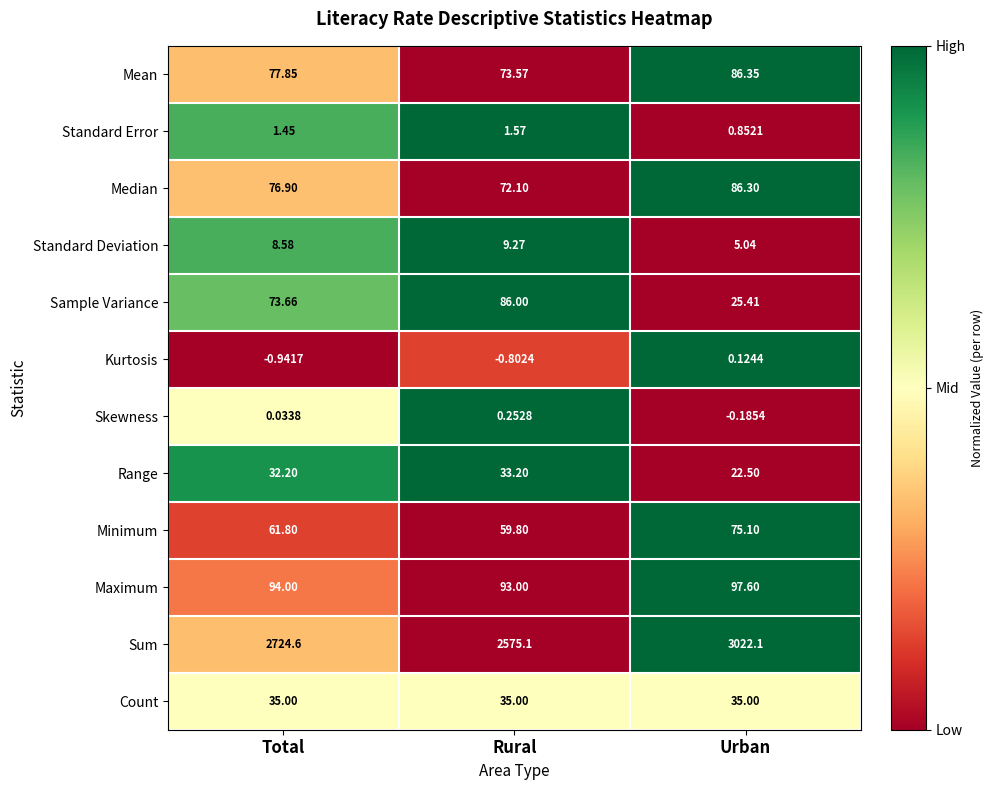

How many values in Kurtosis are above zero?

1